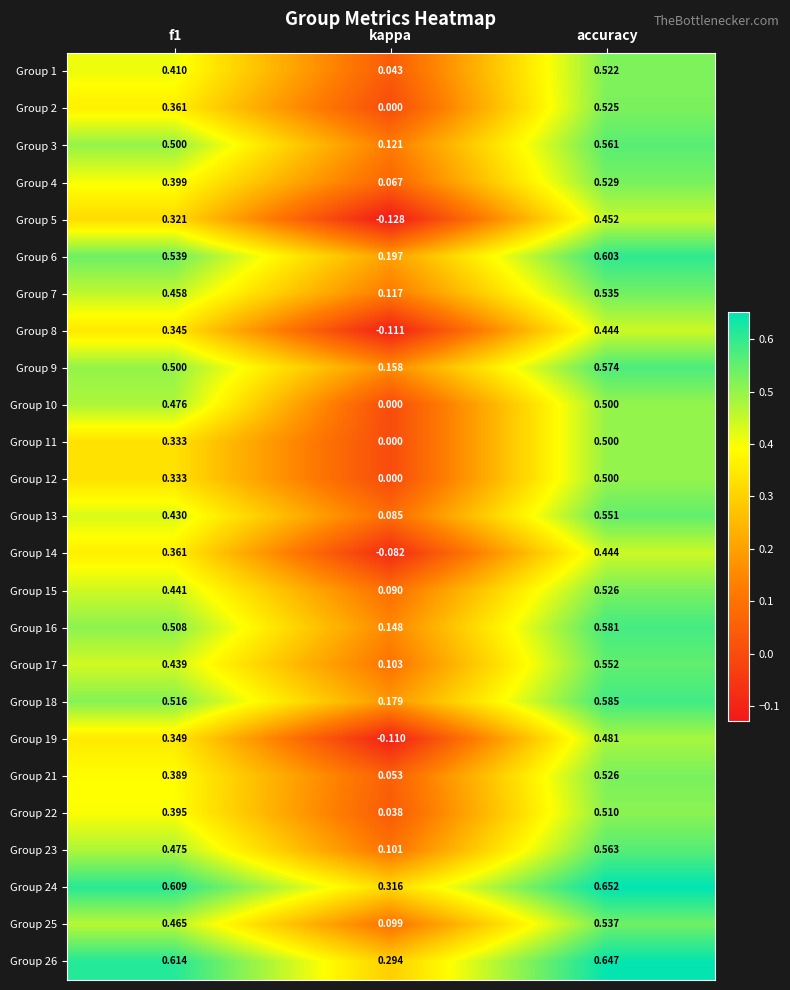

Is the value of Group 4 at kappa greater than the value of Group 11 at accuracy?

No